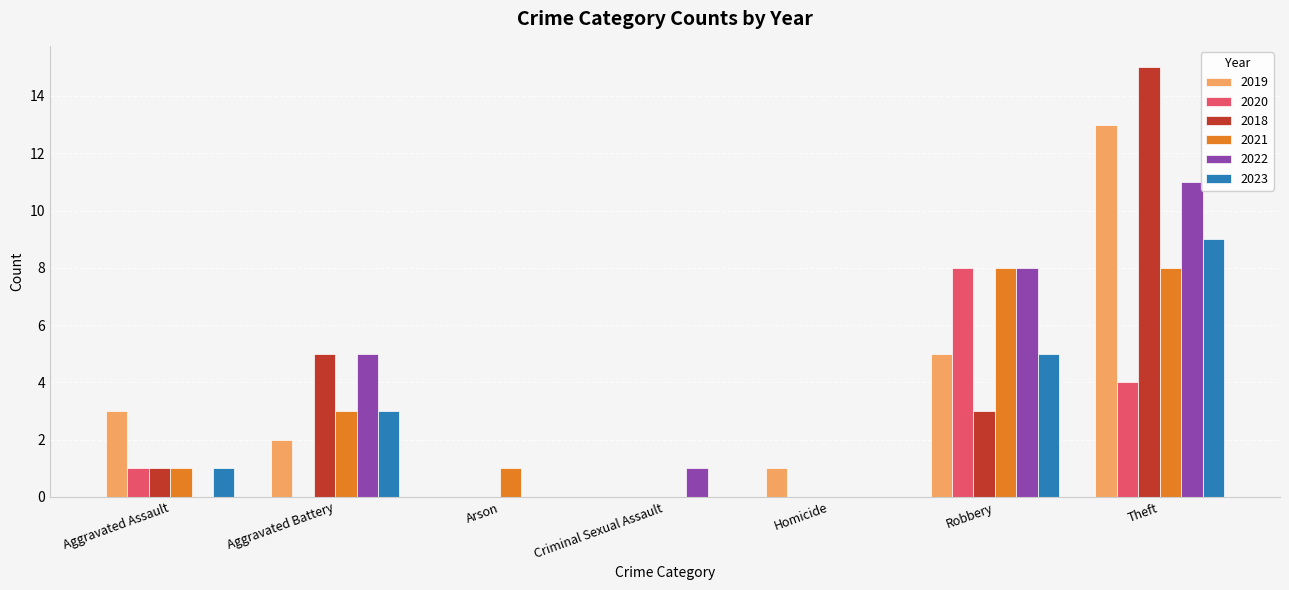

What is the total value across all series at Aggravated Assault?

7